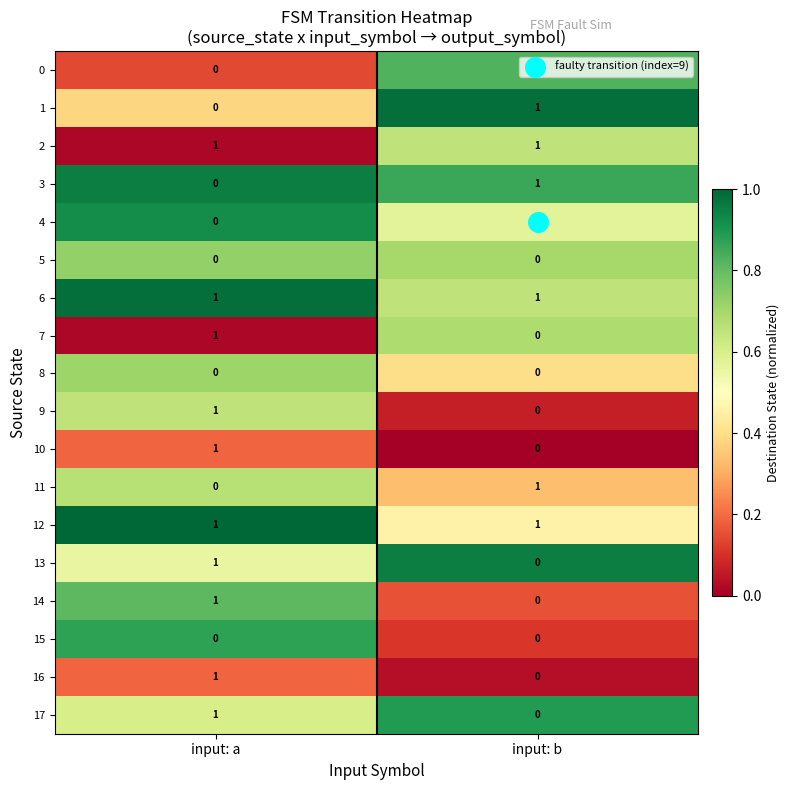

What is the total value across all series at input: b?

8